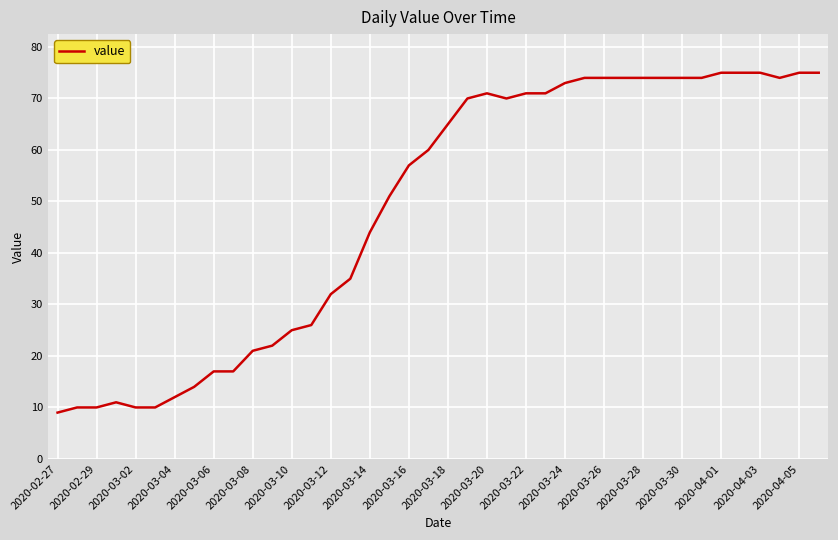

Is this an area chart (filled region under the line)?

No